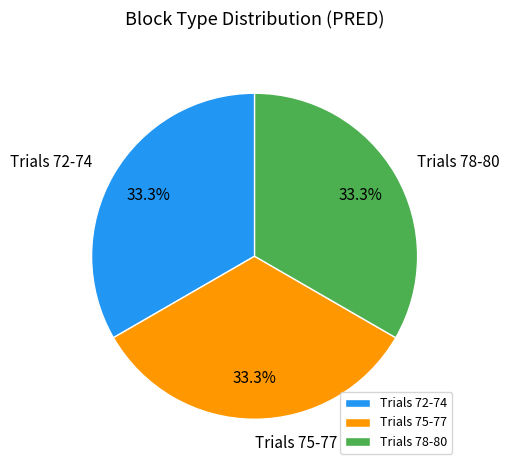

What is the ratio of the value at Trials 78-80 to the value at Trials 72-74?

1.0